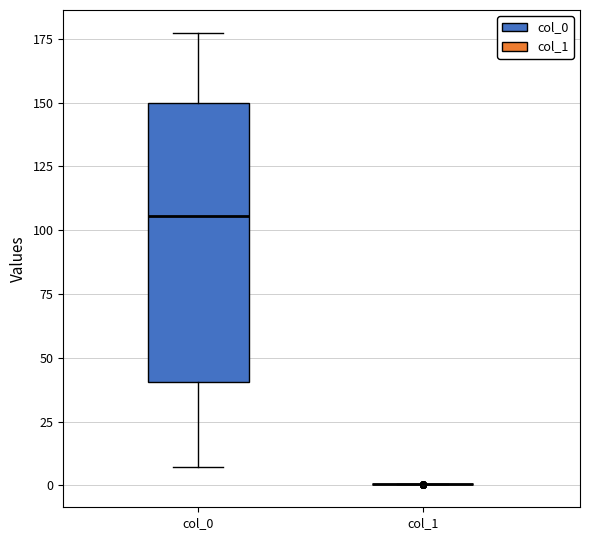

Comparing the boxes themselves (not the whiskers), which one is the tallest?

col_0